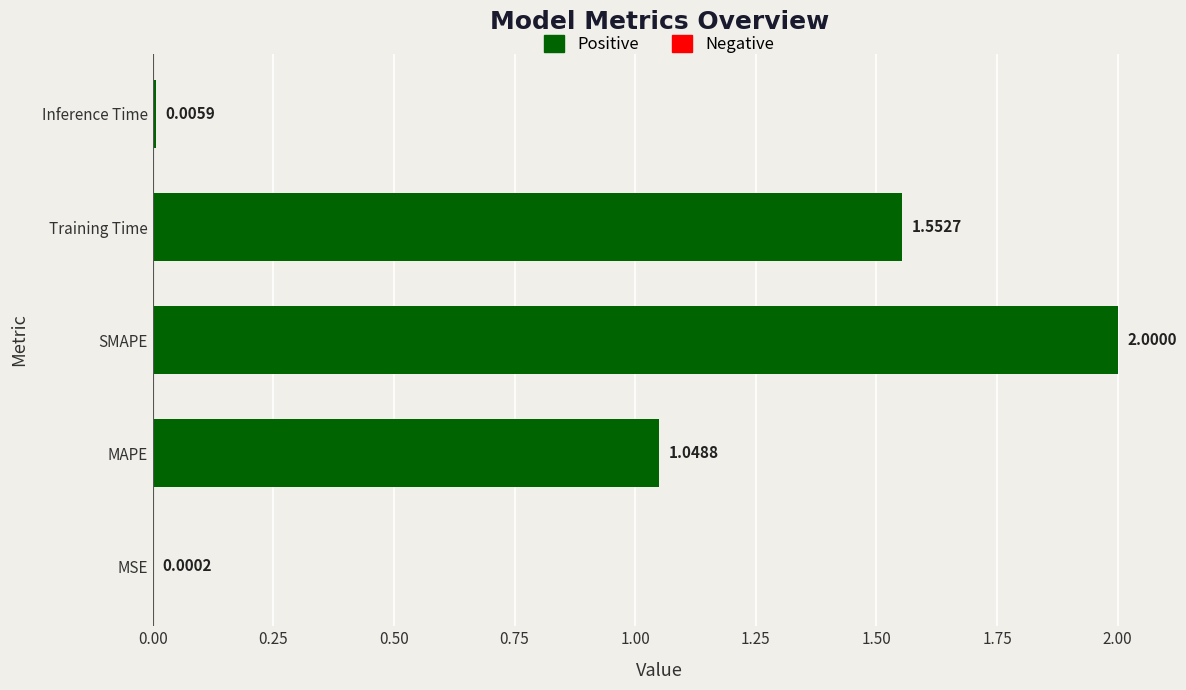

At which category does the chart reach its peak across all series?

SMAPE